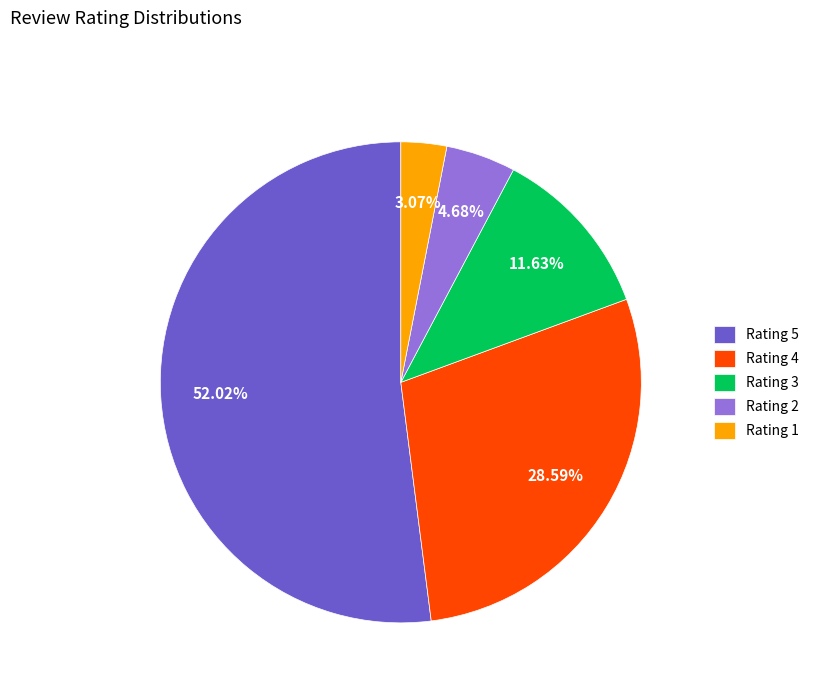

Do Rating 5 and Rating 2 together represent more than half of the pie?

Yes